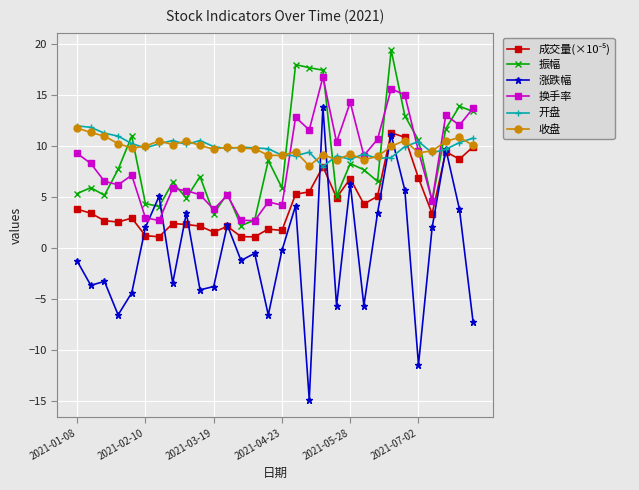

What is the maximum value for 收盘?

11.8